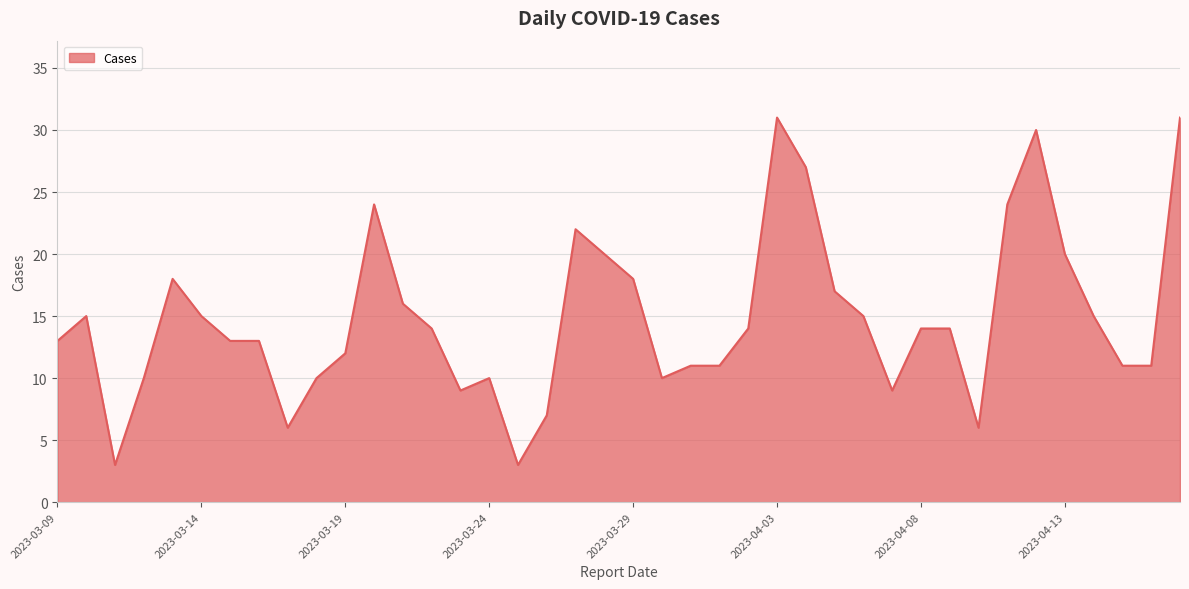

What is the maximum value shown in the chart?

31